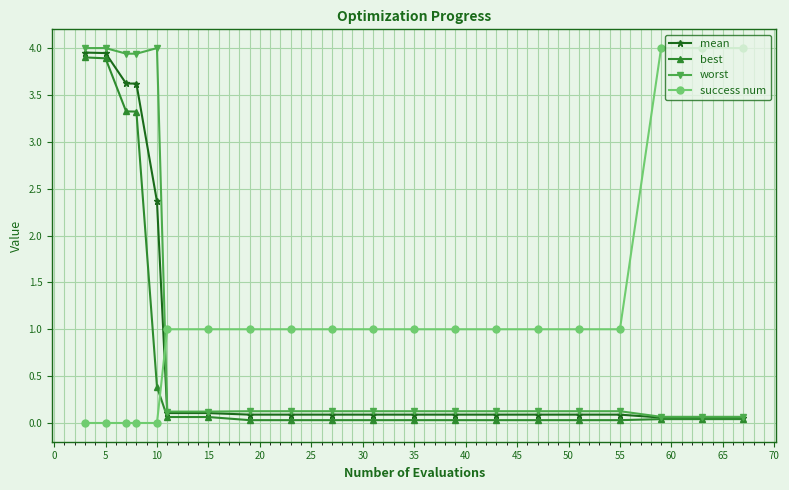

What is the value of the best point at the 6th from the left?

0.1